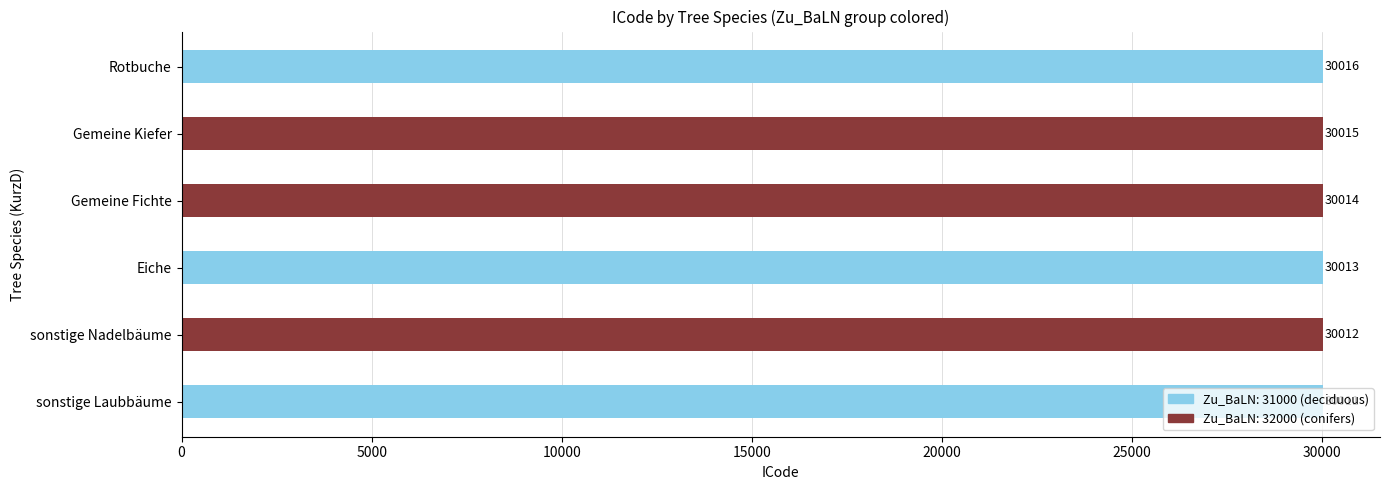

What is the difference between the maximum and minimum values?

5